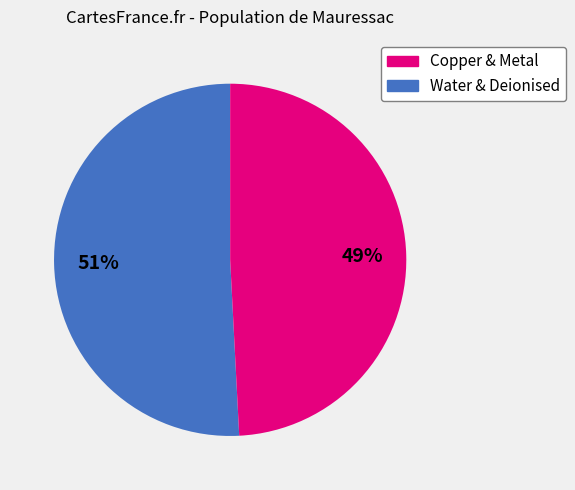

To the nearest percent, what is the average slice percentage?

50%